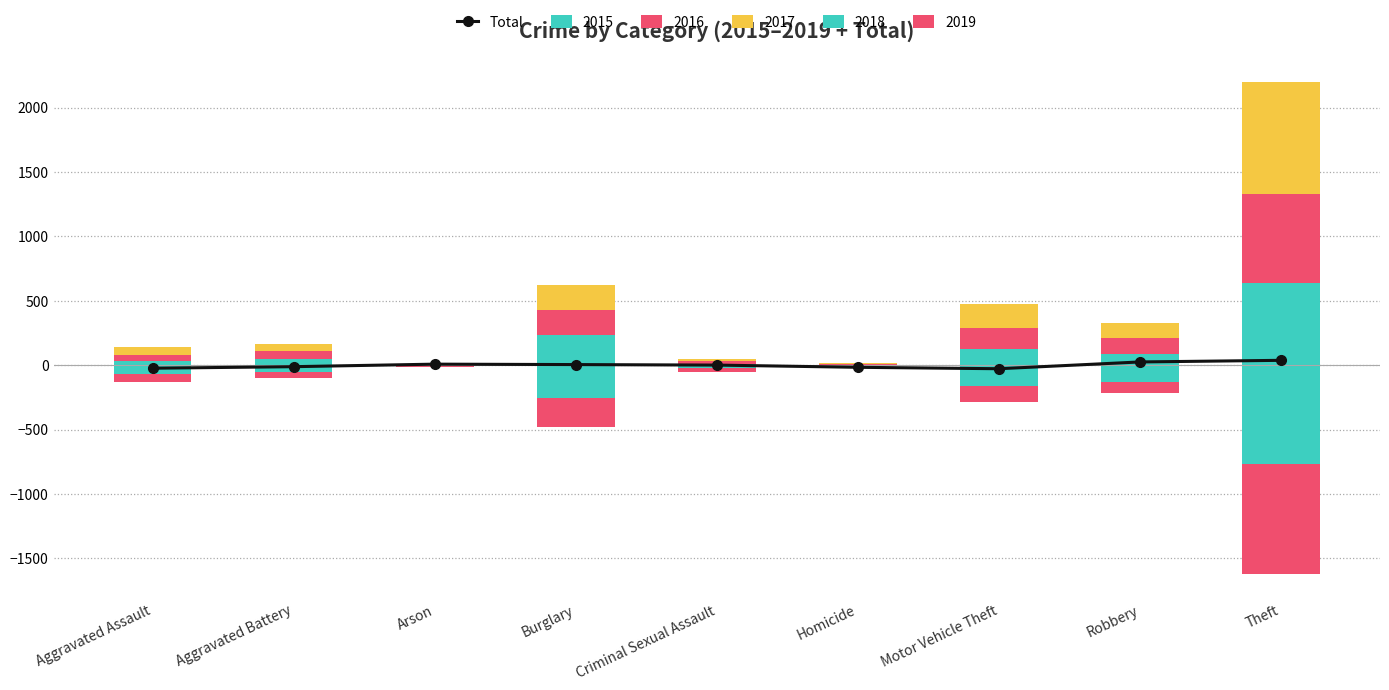

What is the difference between the values at Aggravated Battery and Homicide?

4.9